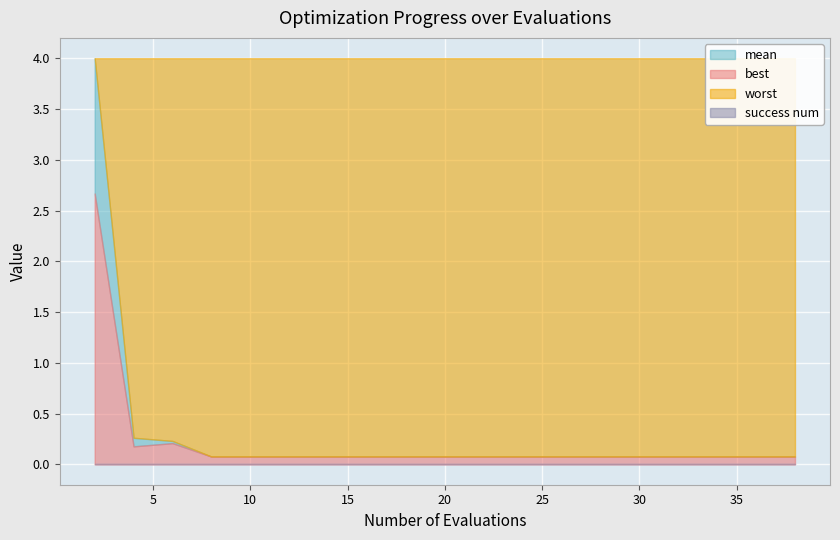

True or false: worst has more than 2 points higher than both neighbors.

False